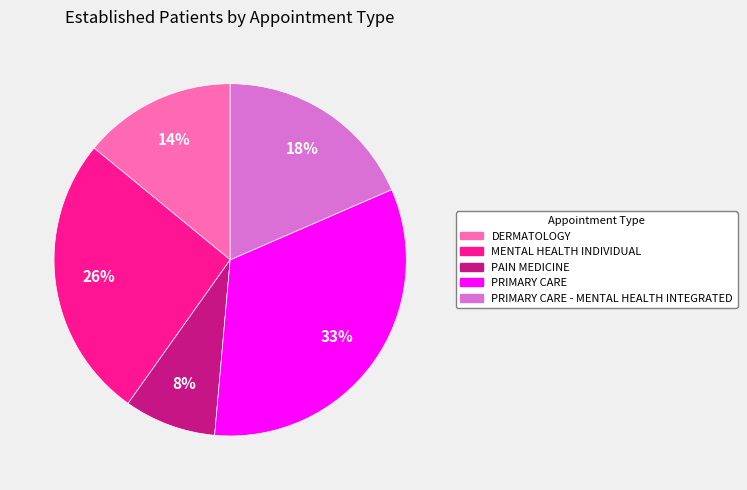

Is there a majority slice in this chart?

No